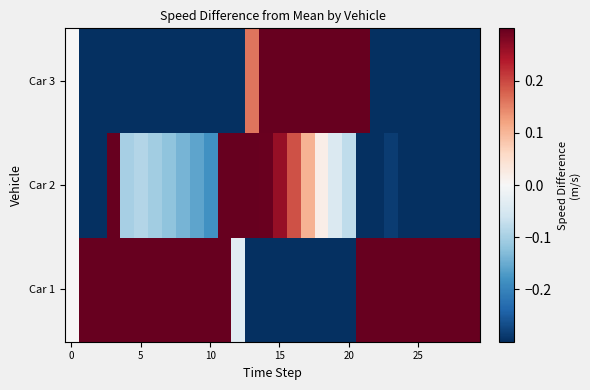

What is the greatest value displayed?

3.6